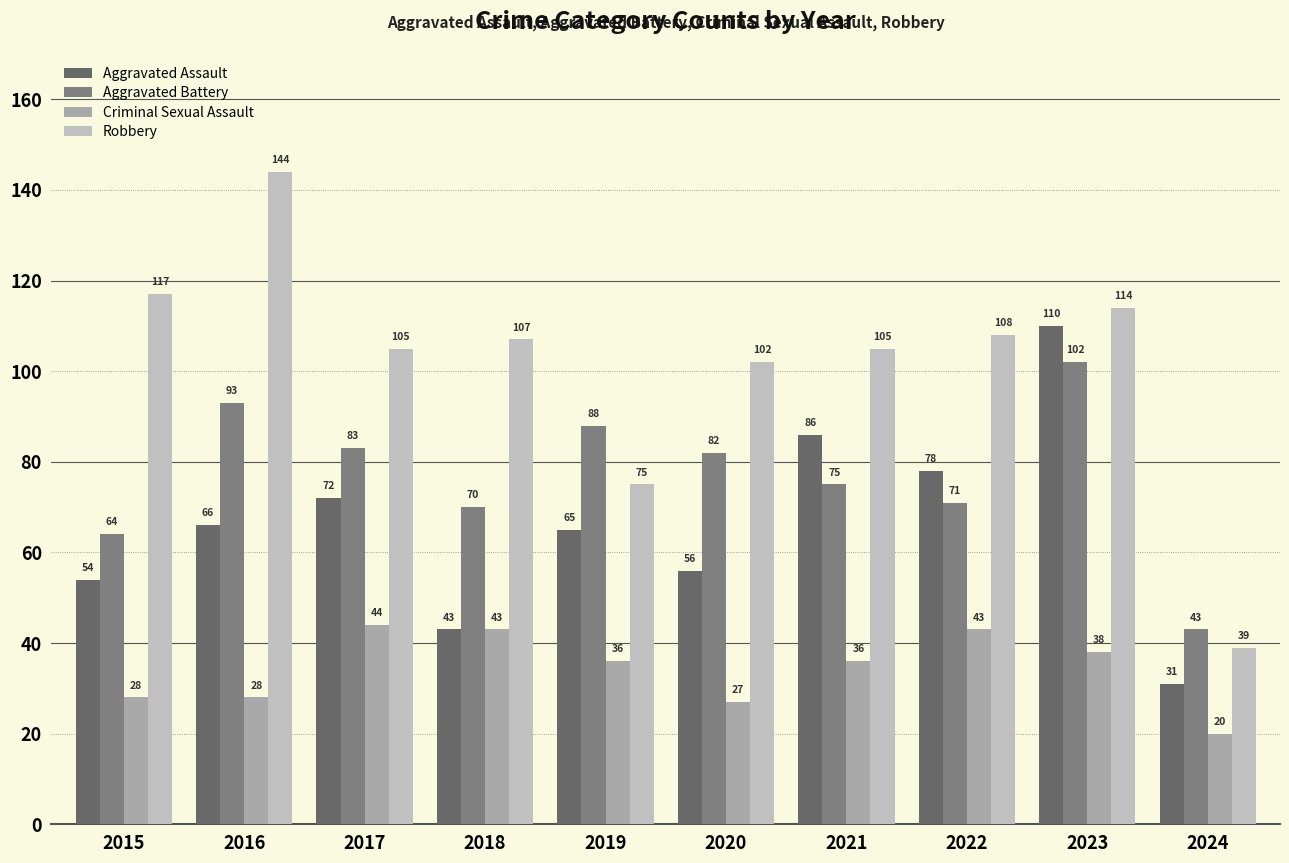

What is the minimum value shown in the chart?

20